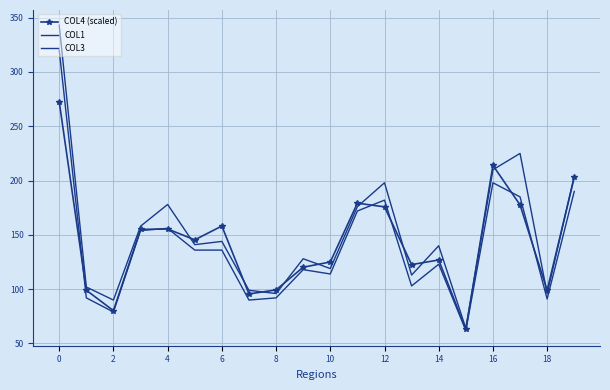

What is the label of the 3rd point from the right?

17